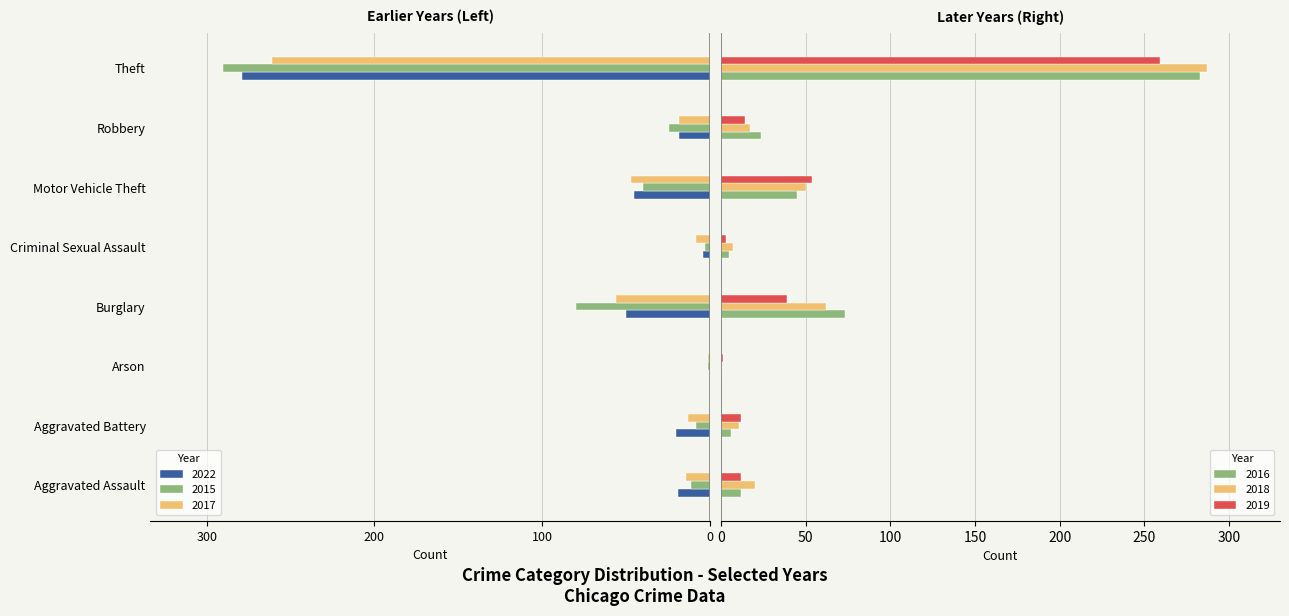

Read the 2015 value at Aggravated Battery.

-8